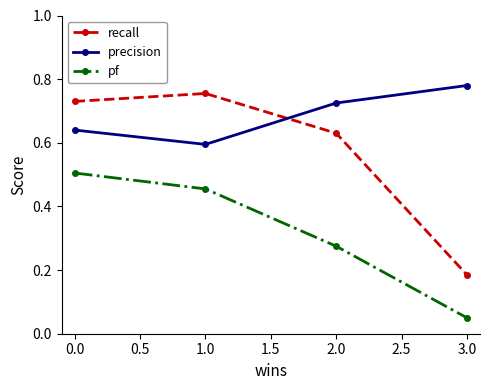

Which category has the highest value in the recall series?

1.0